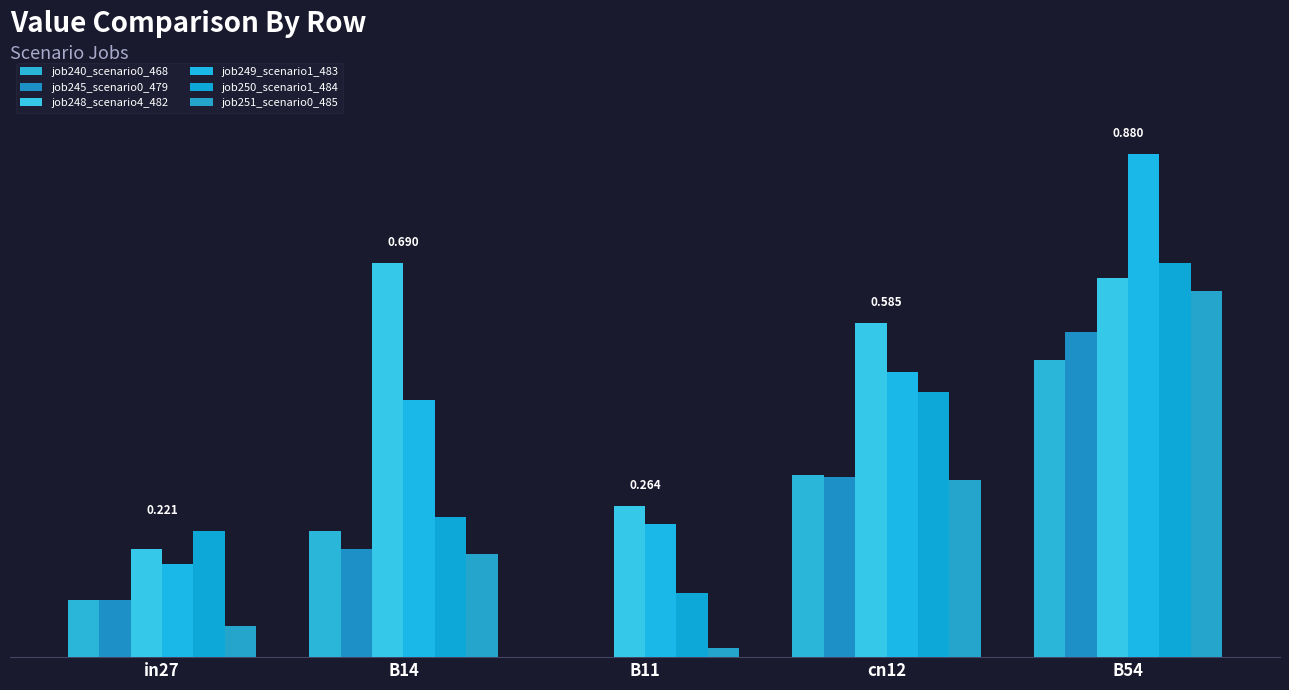

Where is job240_scenario0_468 nearest to the value 0?

B11